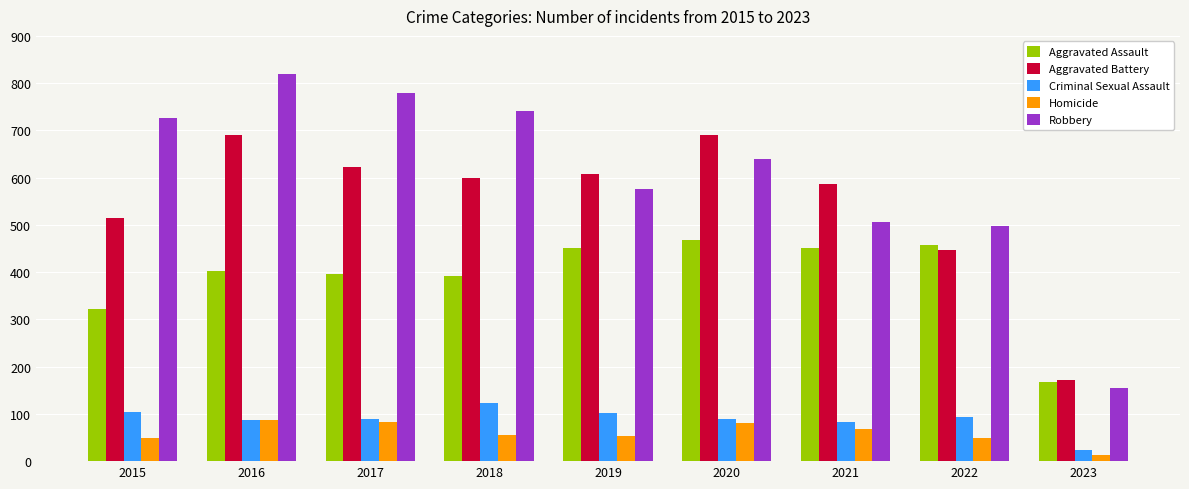

What is the sum of all Criminal Sexual Assault values?

794